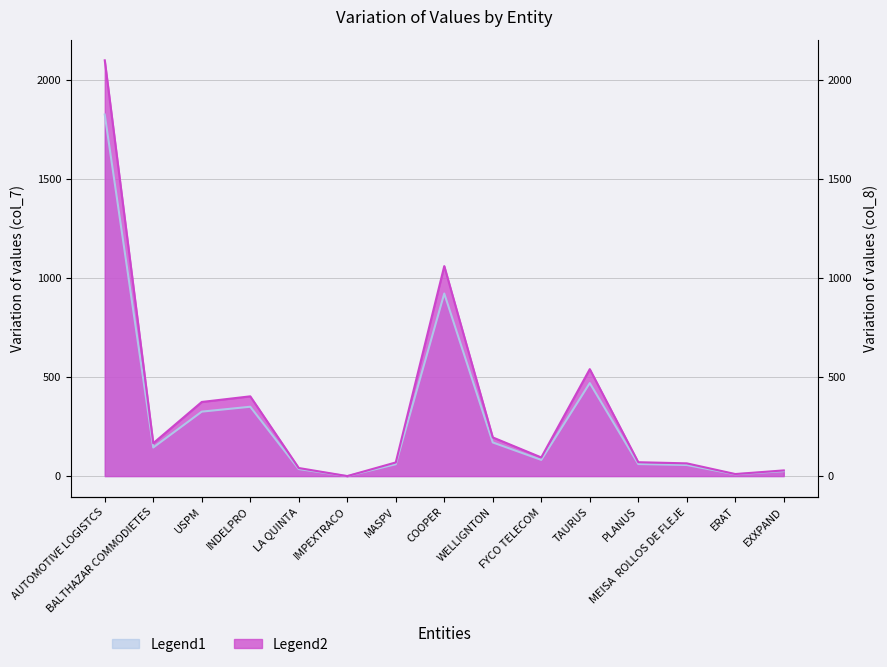

At which label does col_8 reach its minimum?

IMPEXTRACO